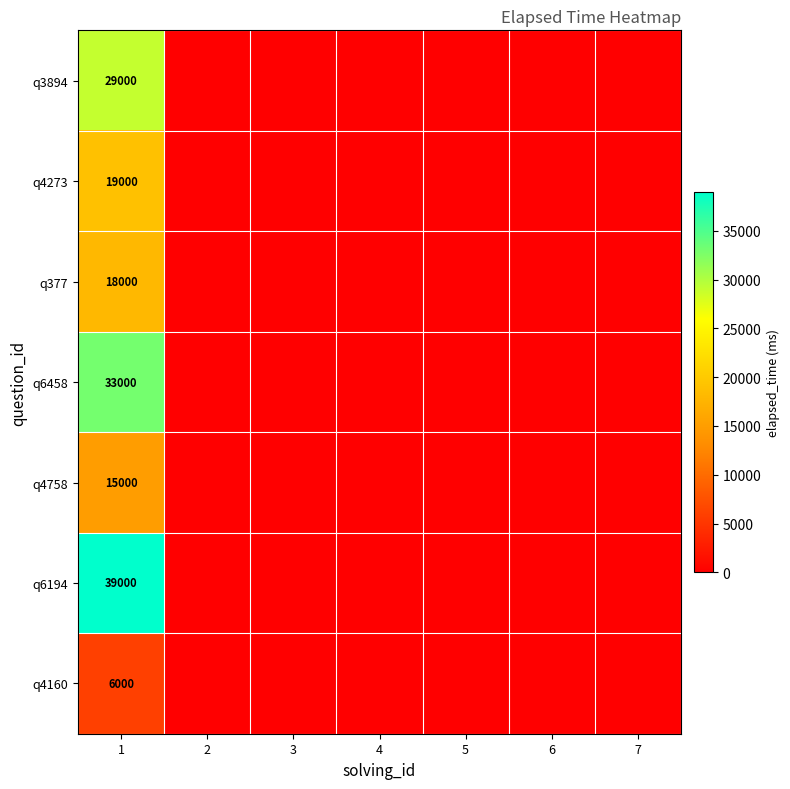

Is the value of q4273 at 1 greater than the value of q4160 at 1?

Yes